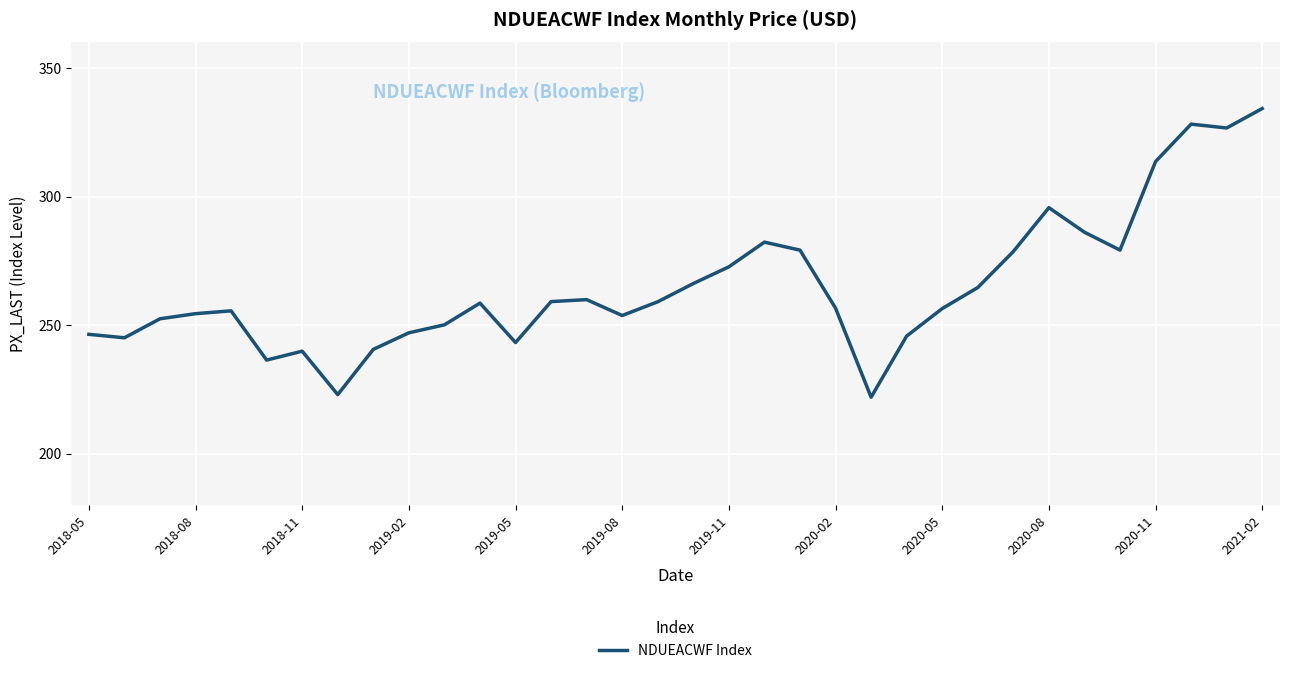

What is the maximum value shown in the chart?

334.3